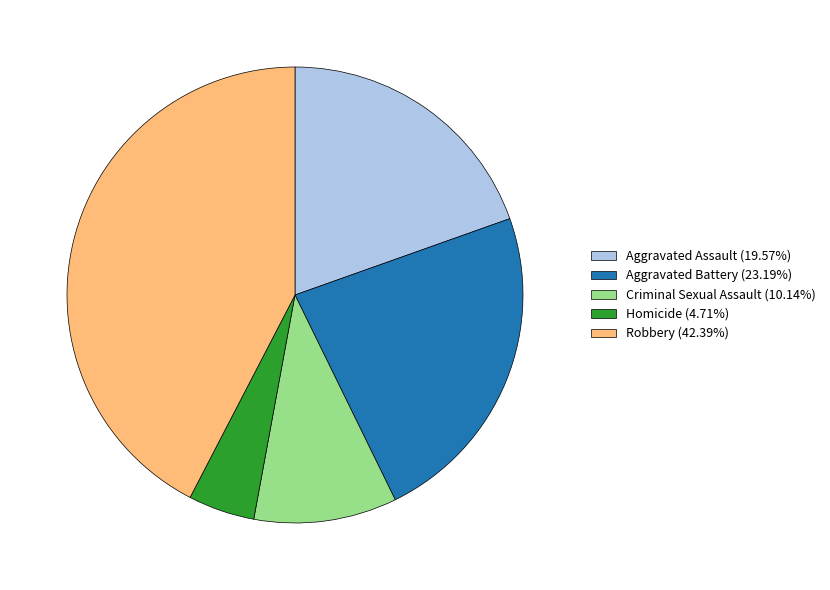

Is it true that Criminal Sexual Assault is 18% of the pie?

False